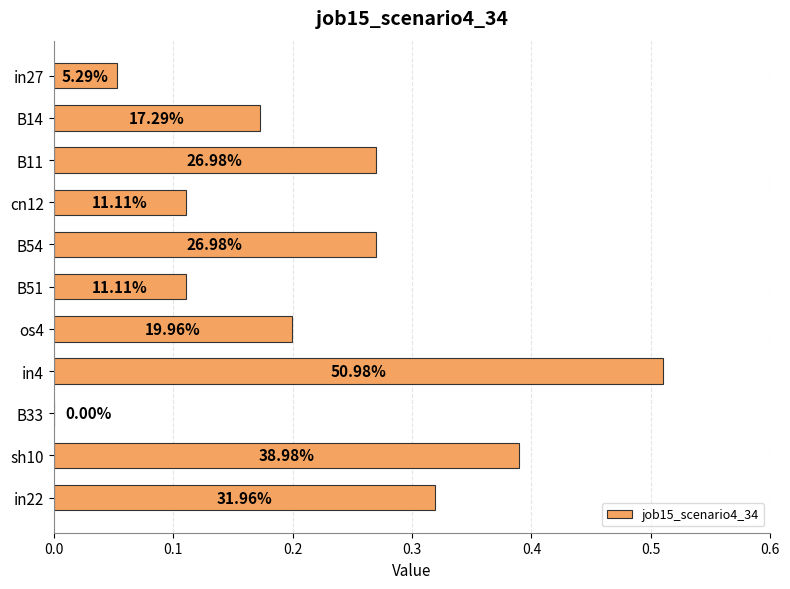

How many bars are there in total?

11